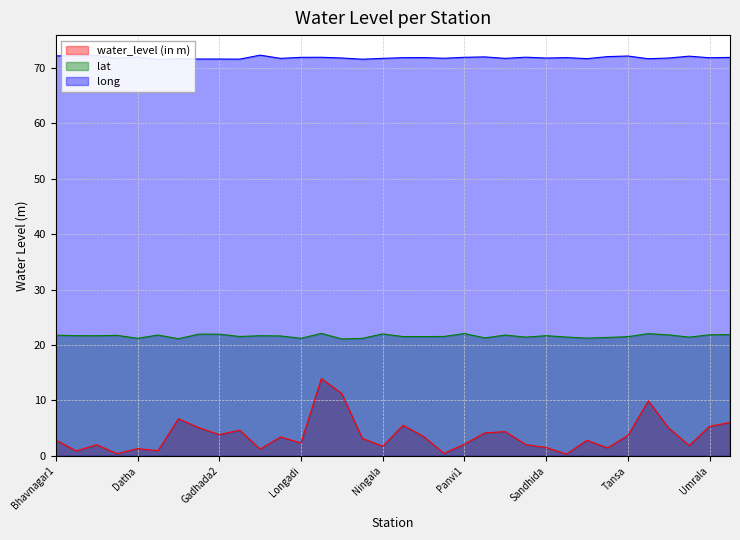

What is the label of the 2nd point from the left?

Bhudel